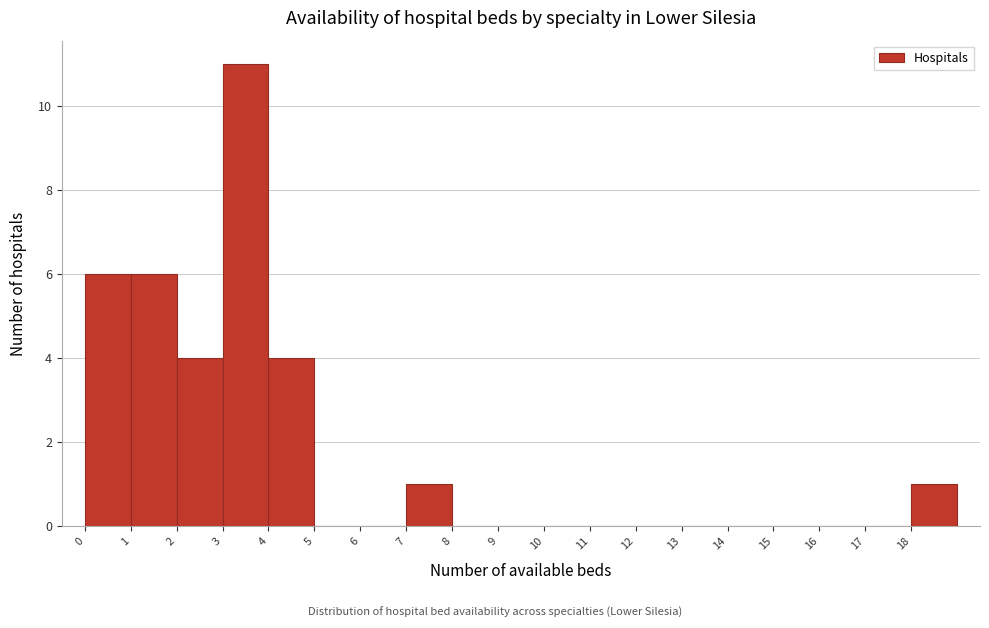

Reading left to right, transcribe this chart: for each bar, give the range it covers on the x-axis and its height. The values are not printed on the chart, so give them approximately, as read against the axis.

0 to 1: 6
1 to 2: 6
2 to 3: 4
3 to 4: 11
4 to 5: 4
5 to 6: 0
6 to 7: 0
7 to 8: 1
8 to 9: 0
9 to 10: 0
10 to 11: 0
11 to 12: 0
12 to 13: 0
13 to 14: 0
14 to 15: 0
15 to 16: 0
16 to 17: 0
17 to 18: 0
18 to 19: 1